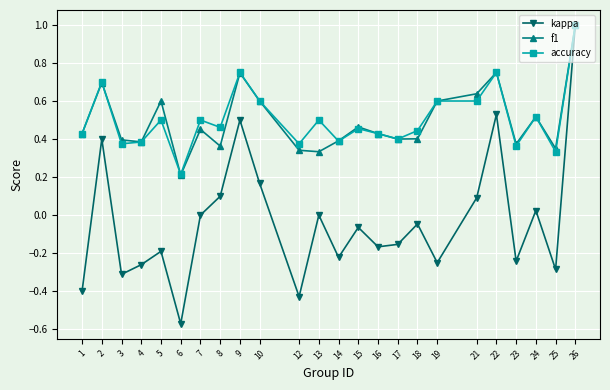

What are all the series names shown in the legend?

kappa, f1, accuracy